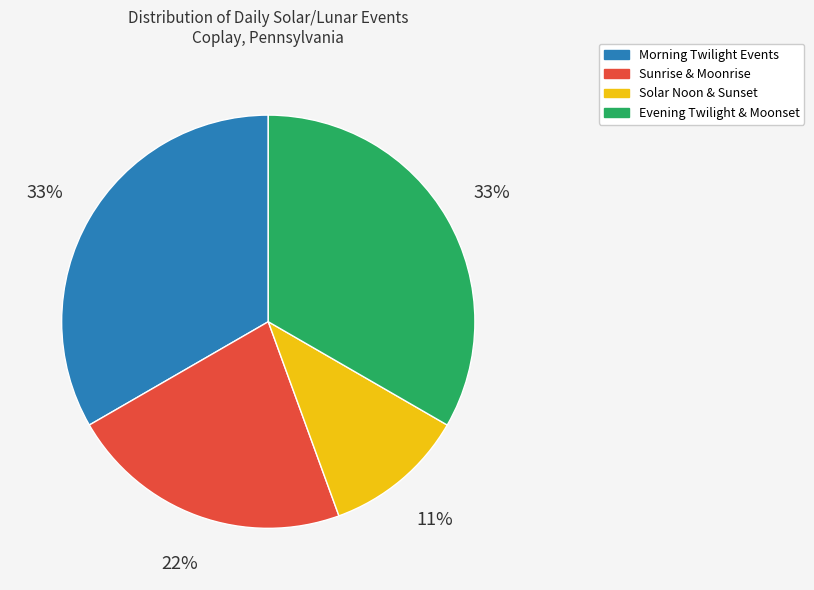

Does any single category account for the majority?

No